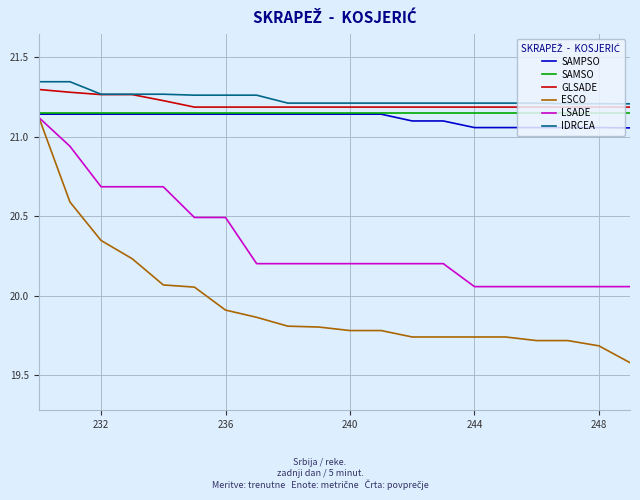

At how many categories does at least one series exceed 19?

20